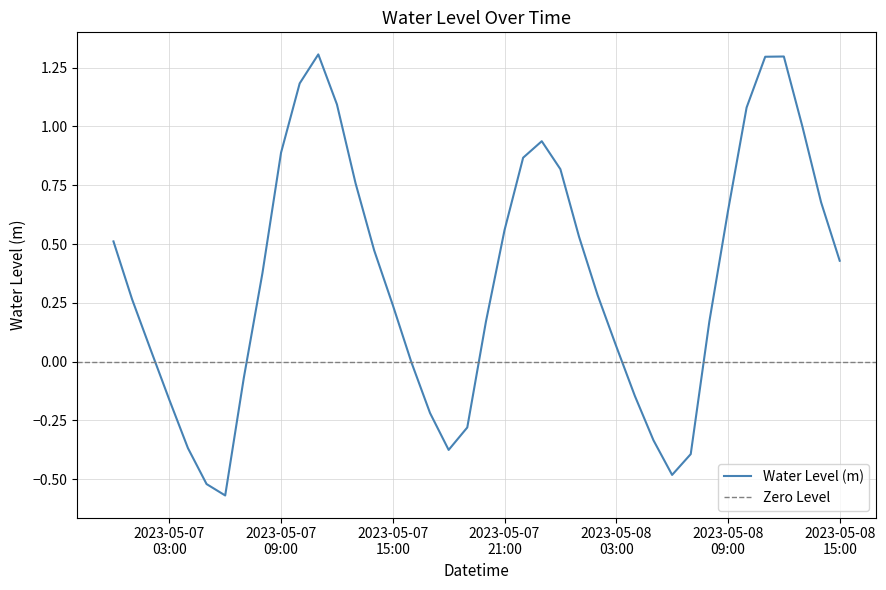

What is the label of the 11th point from the left?

2023-05-07 10:00:00